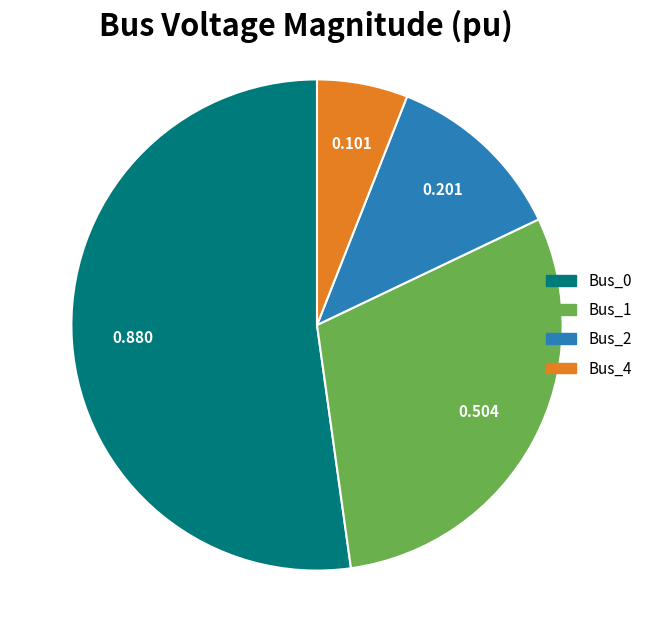

Does any single category account for the majority?

Yes